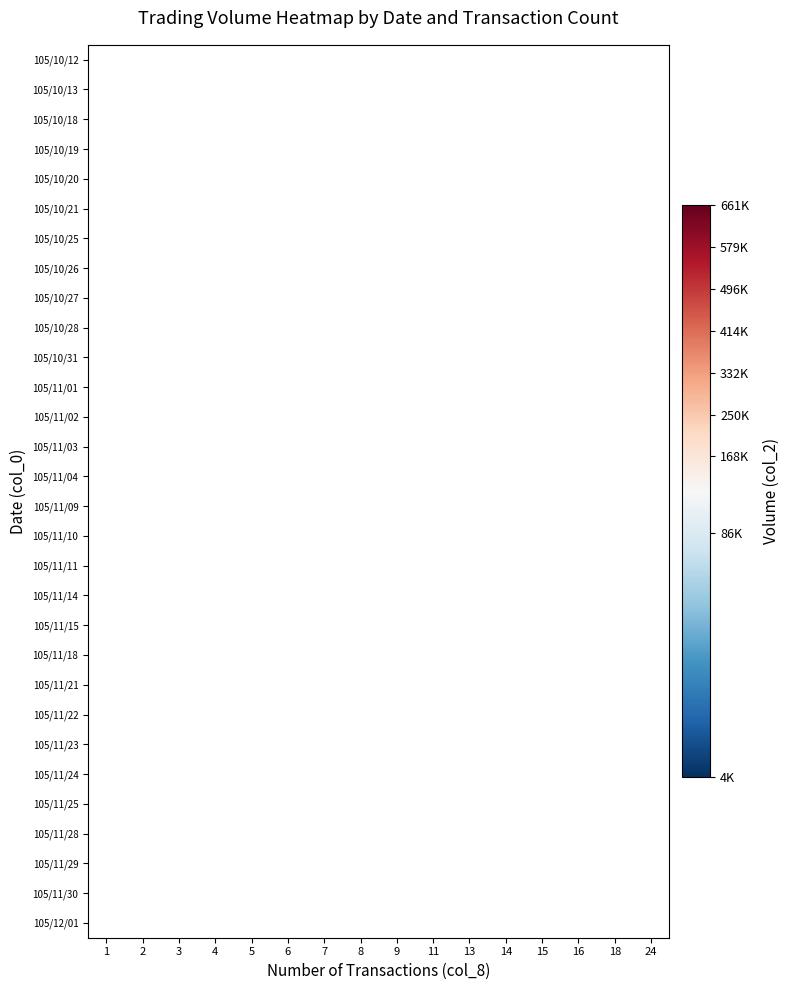

Which label corresponds to the largest value in the chart?

14